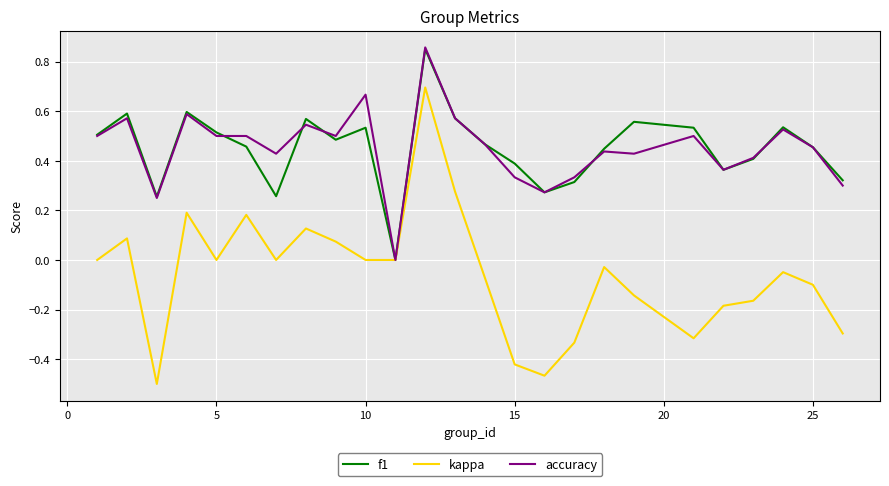

Which series has the largest range (max minus min)?

kappa